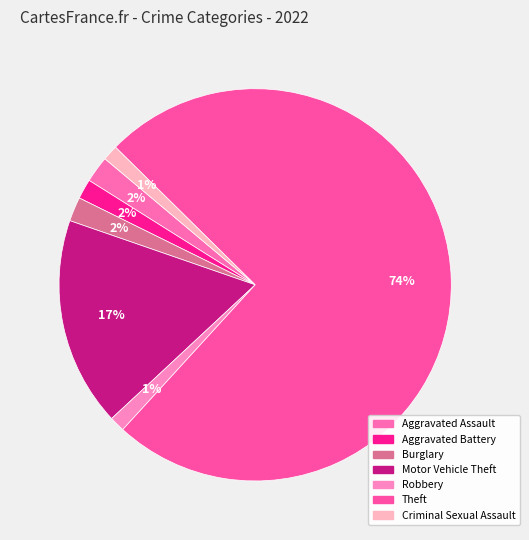

What percentage is the Theft slice, to the nearest percent?

74%